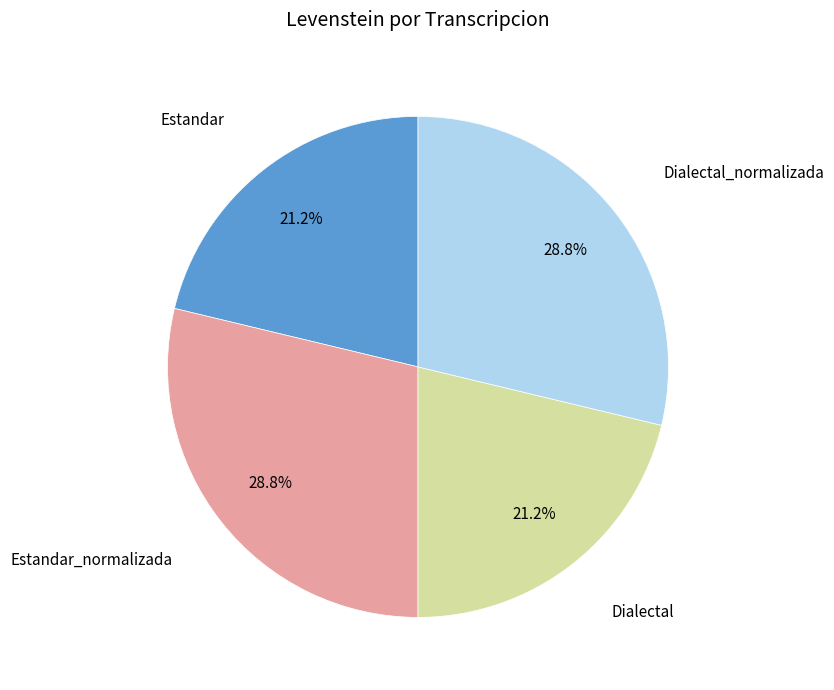

The Dialectal_normalizada slice represents 29% of the pie. True or false?

True